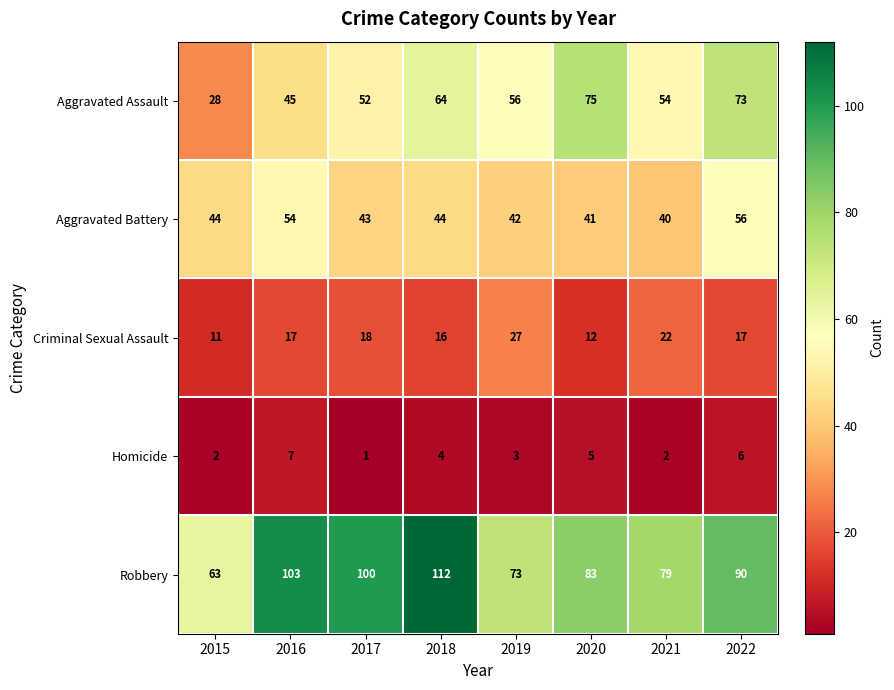

At which category does the chart reach its peak across all series?

2018